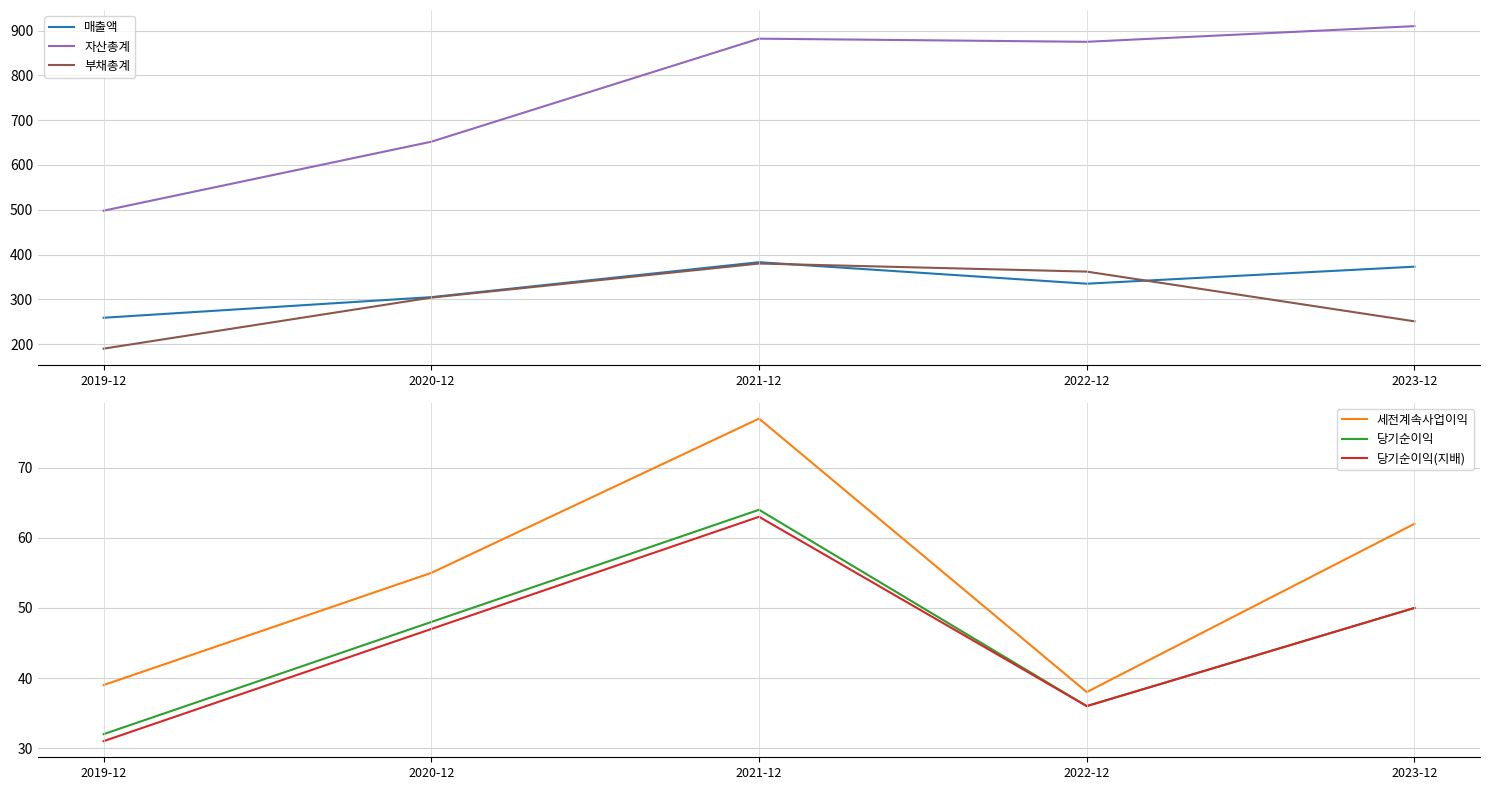

True or false: 당기순이익(지배) and 당기순이익 intersect in this chart.

False